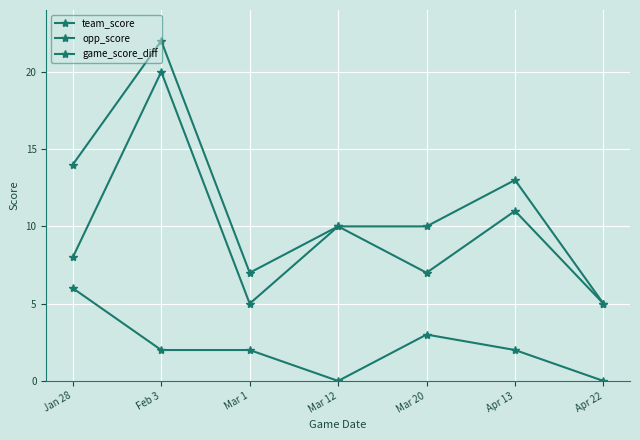

List the series in order of their peak value, highest first.

team_score, game_score_diff, opp_score